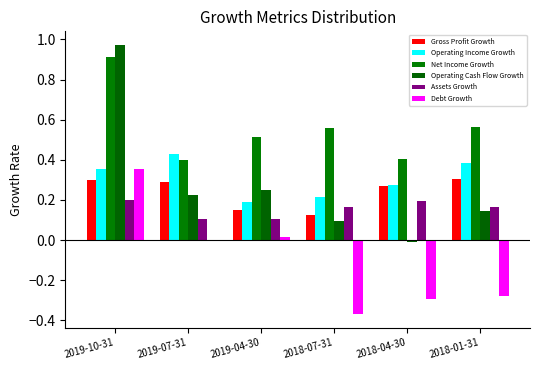

True or false: Gross Profit Growth has a value of 0.1 at 2018-07-31.

True